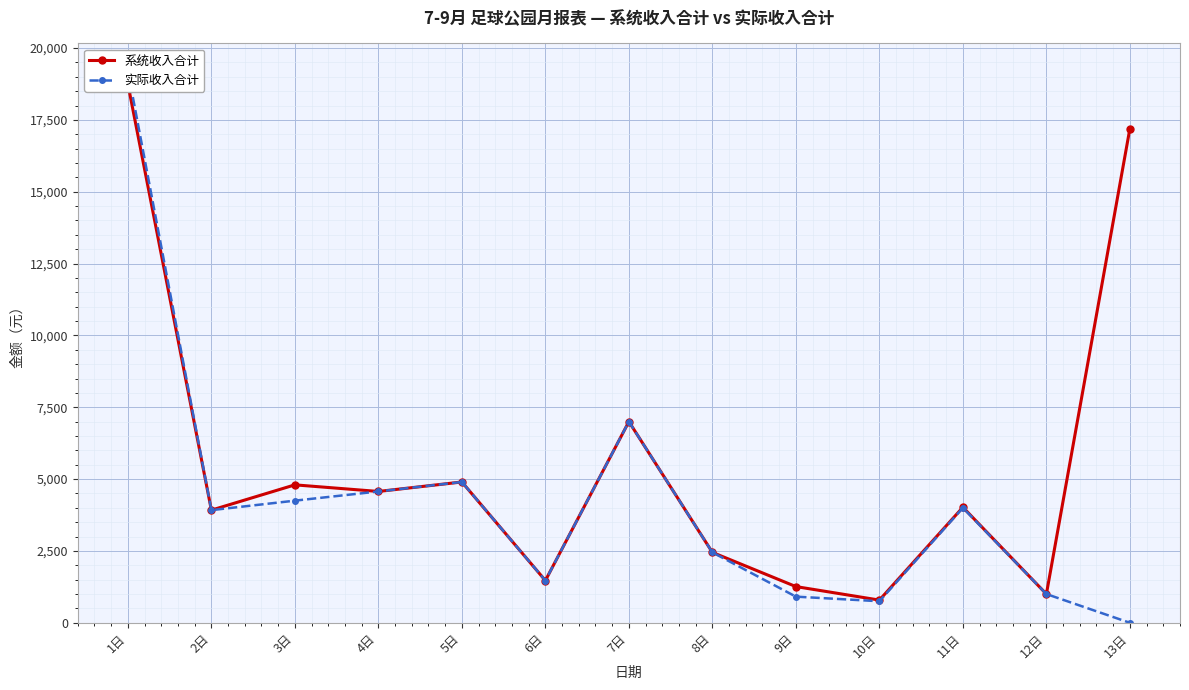

How many lines are shown in the chart?

2